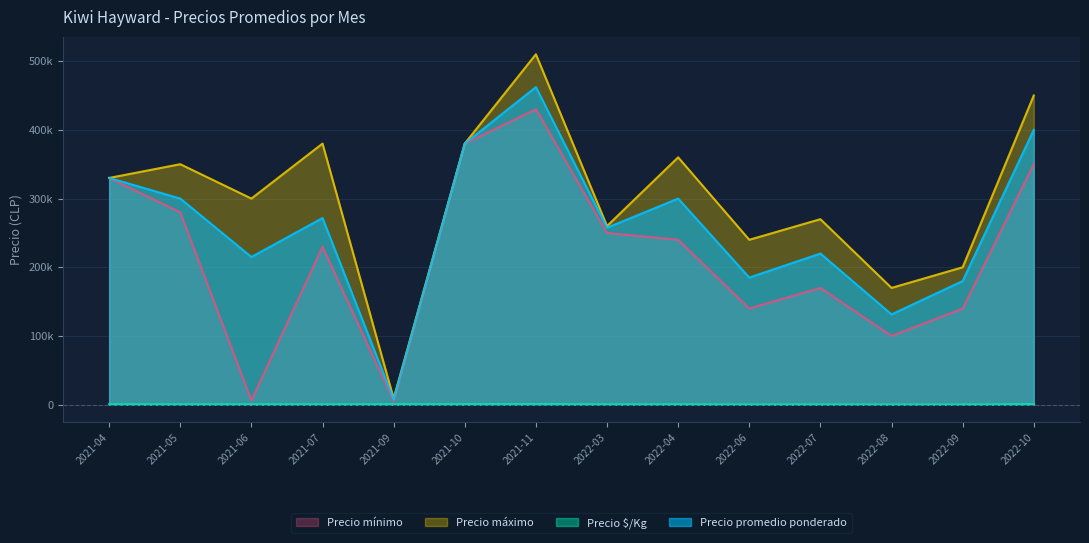

Which series changed the most between 2021-04 and 2022-07?

Precio mínimo